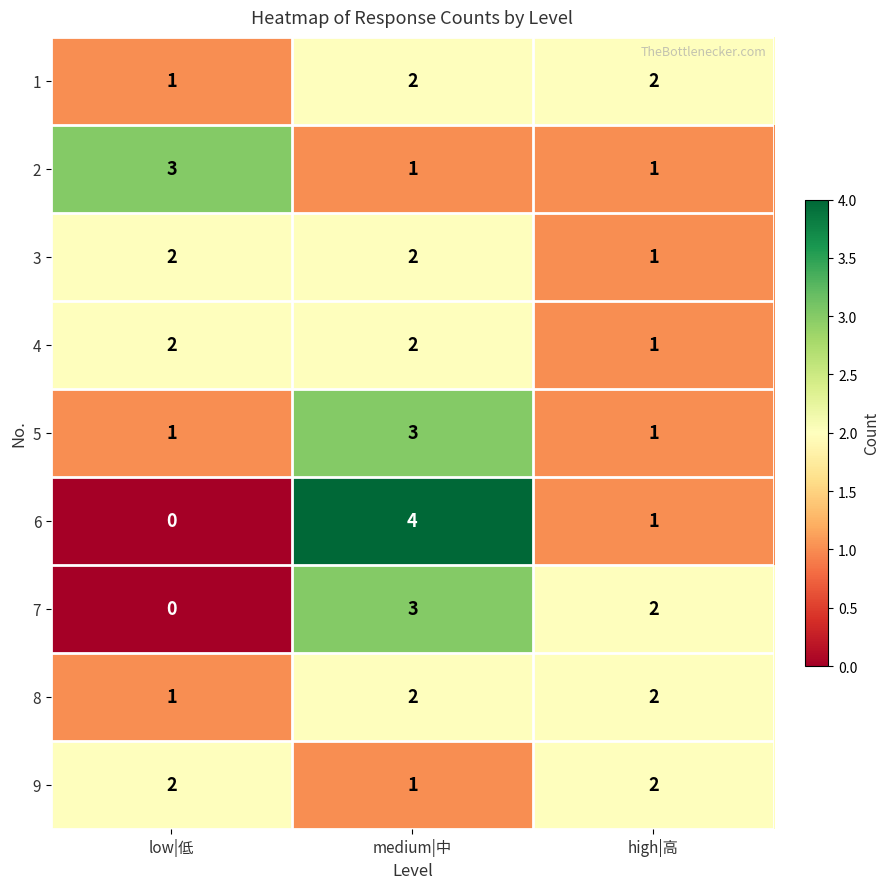

Which label corresponds to the largest value in the chart?

medium|中